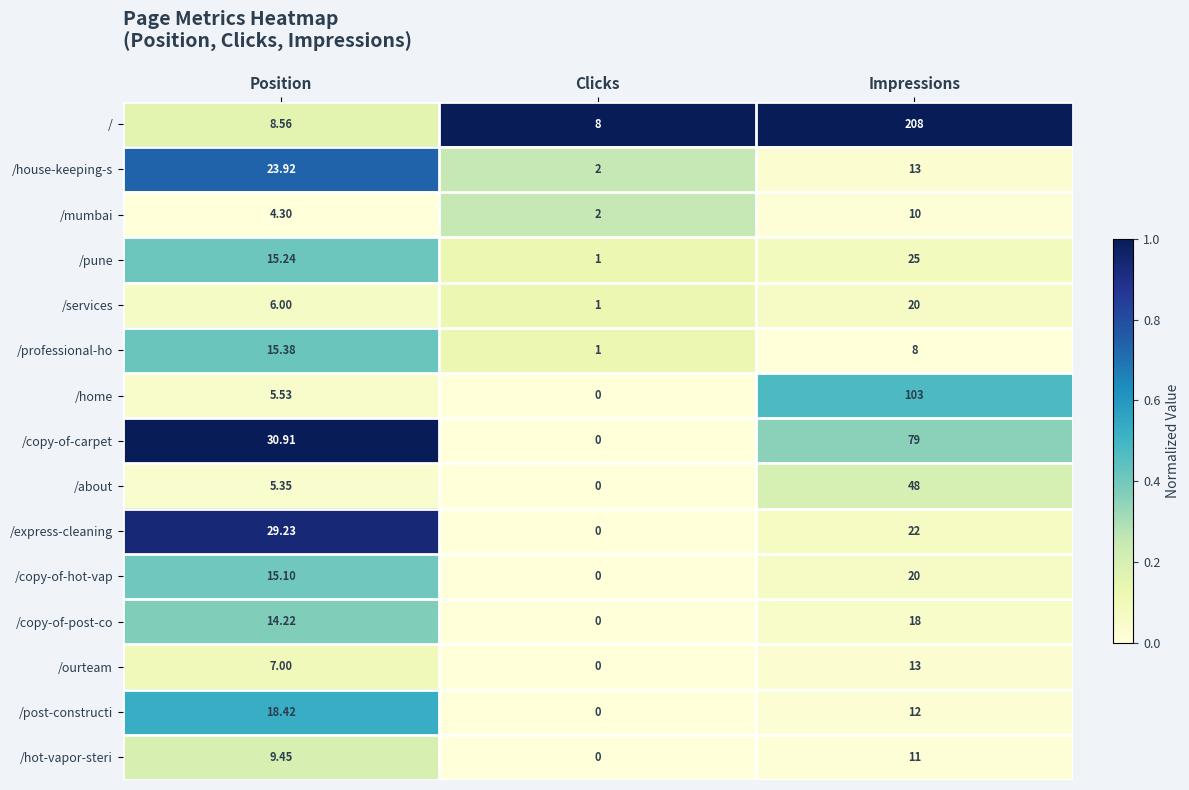

List the labels in order of /pune value, largest first.

Impressions, Position, Clicks